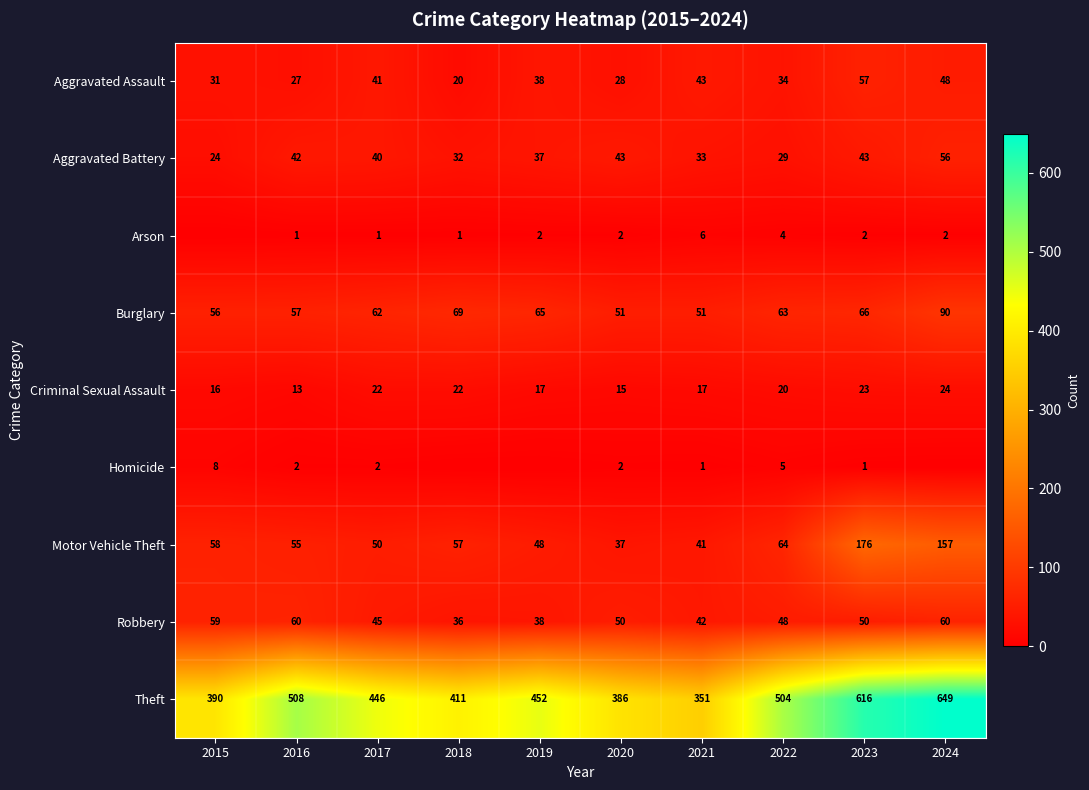

What is the highest value of the Aggravated Assault series?

57